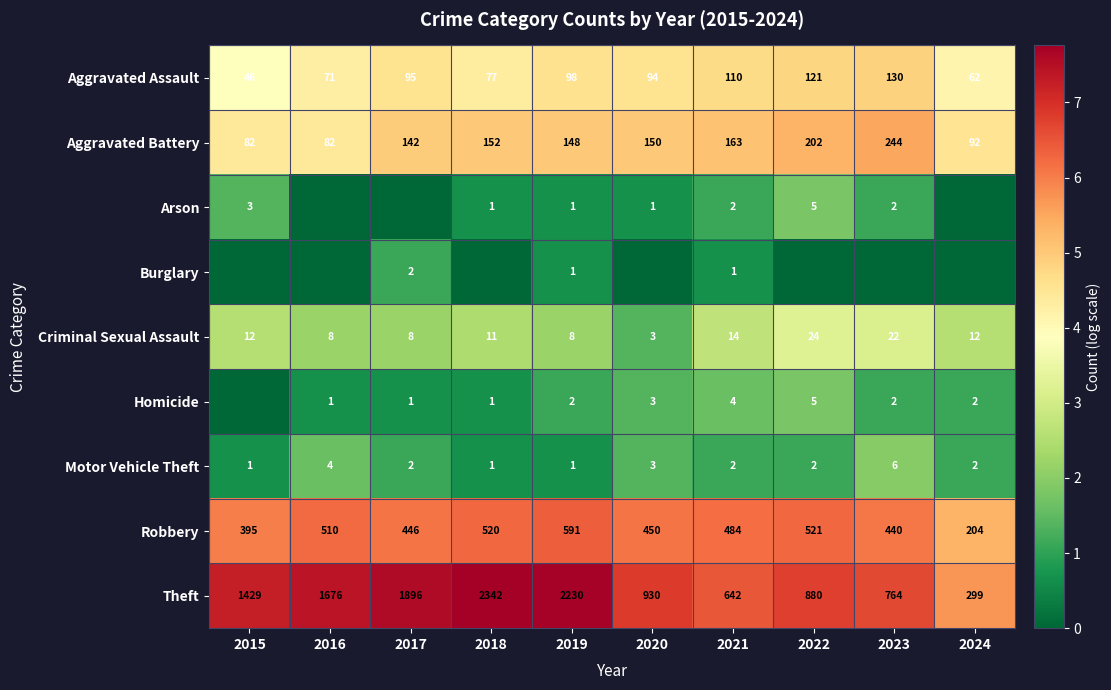

The Motor Vehicle Theft series shows 2 at 2017. True or false?

True